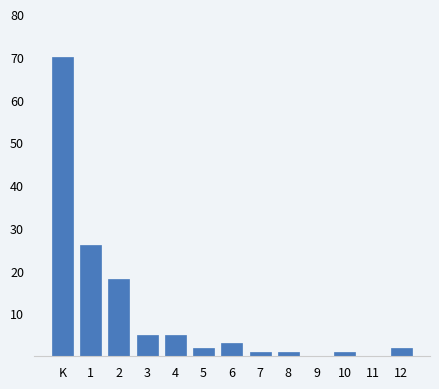

Reading right to left, list all the values displayed in this chart.

12=2	11=0	10=1	9=0	8=1	7=1	6=3	5=2	4=5	3=5	2=18	1=26	K=70